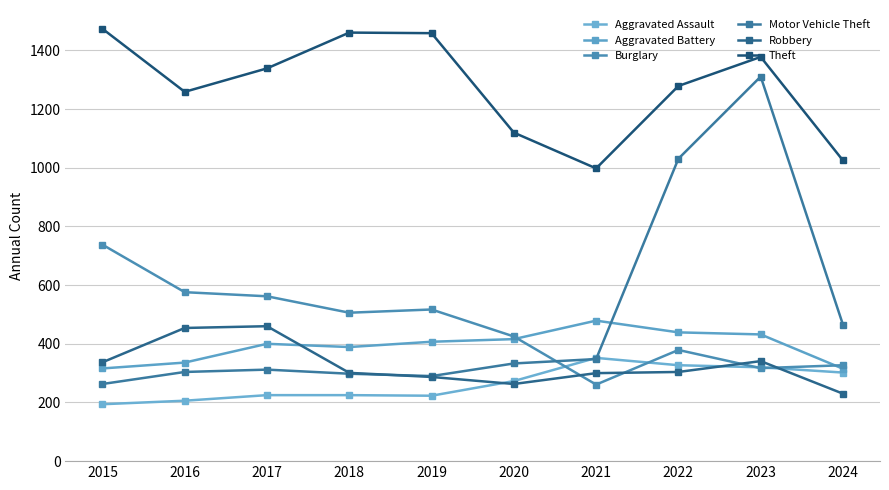

Which series has the widest spread of values?

Motor Vehicle Theft